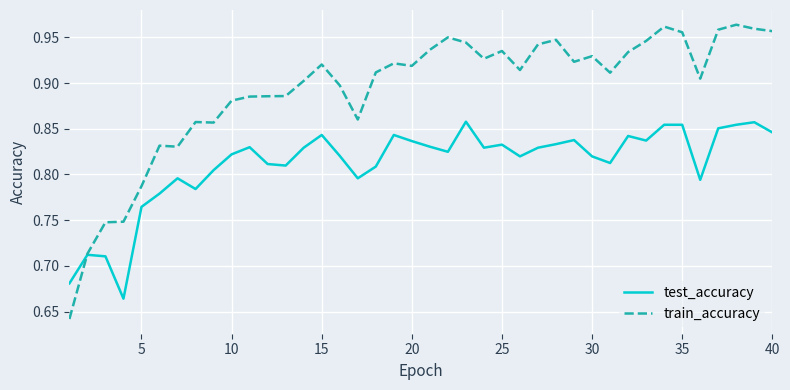

How many times do train_accuracy and test_accuracy cross each other?

1